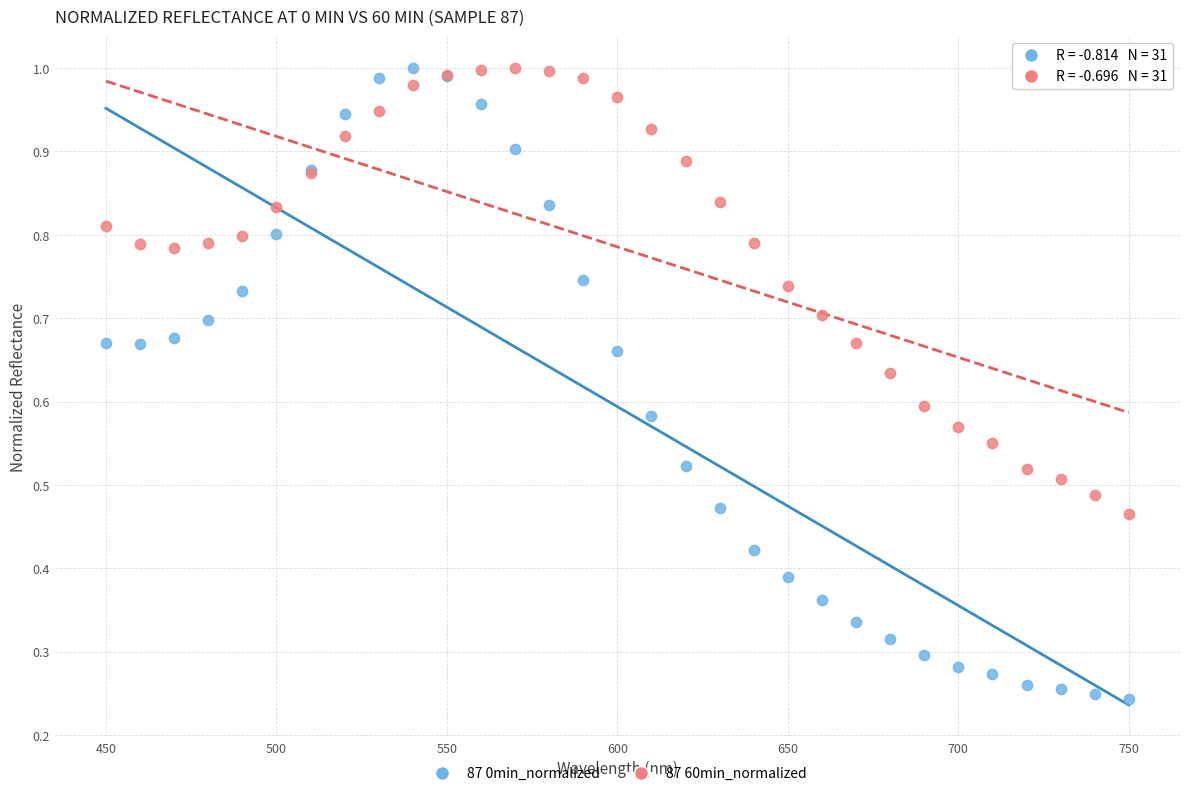

Which series reaches the minimum Y coordinate?

87 0min_normalized